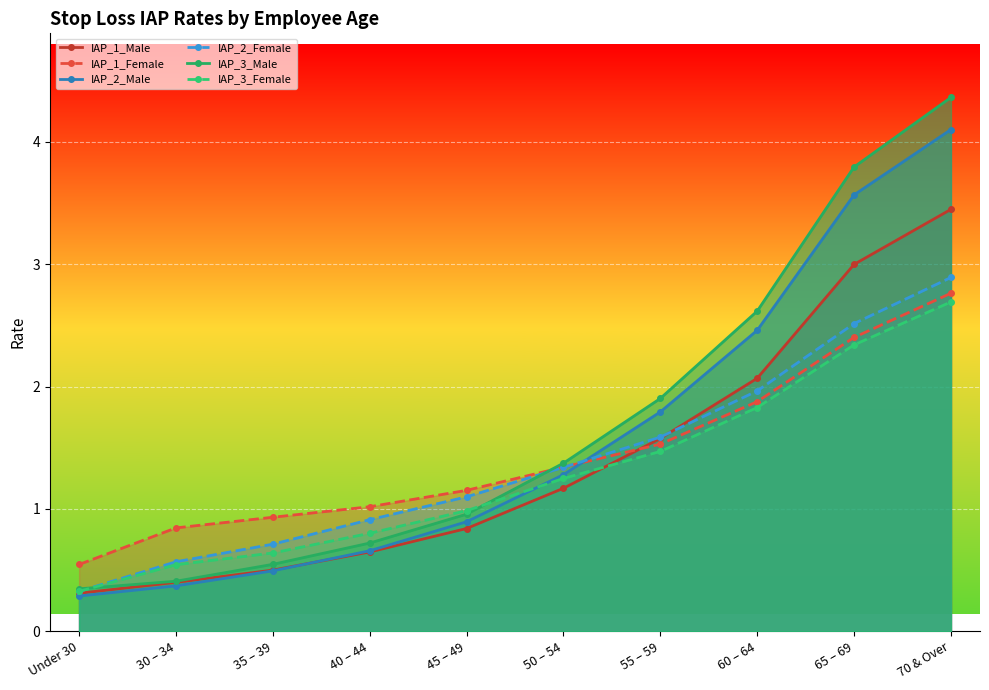

Between Under 30 and 60 – 64, which series saw the biggest shift?

IAP_3_Male